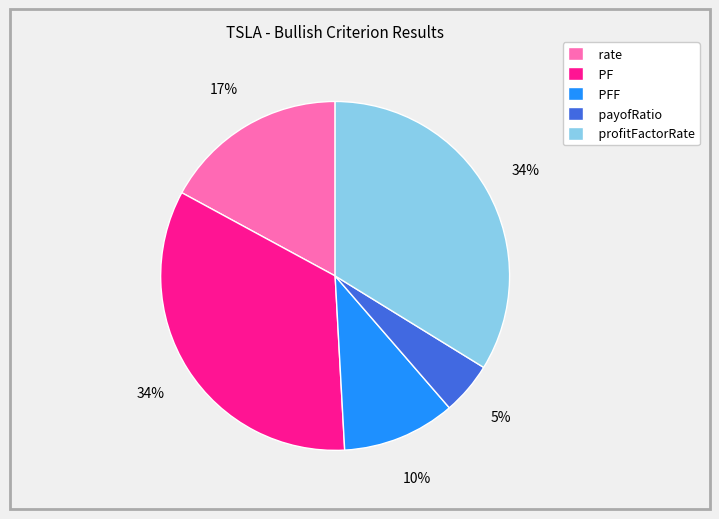

To the nearest percent, what is the combined percentage of payofRatio and PFF?

15%